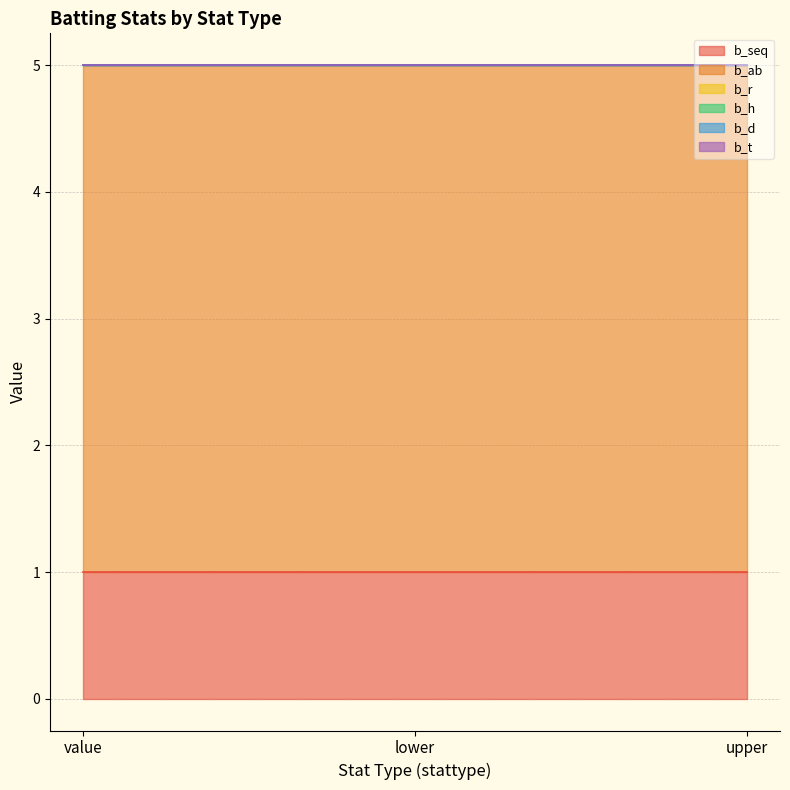

Reading right to left, transcribe all the data shown in this chart.

b_seq: 1	1	1
b_ab: 4	4	4
b_r: 0	0	0
b_h: 0	0	0
b_d: 0	0	0
b_t: 0	0	0